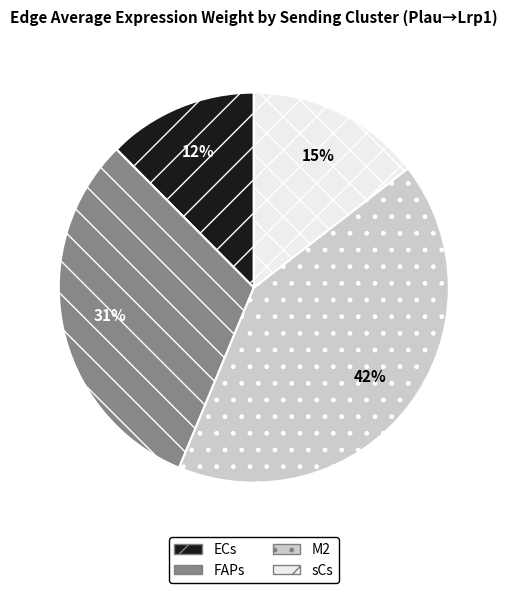

To the nearest percent, what is the combined percentage of sCs and FAPs?

46%